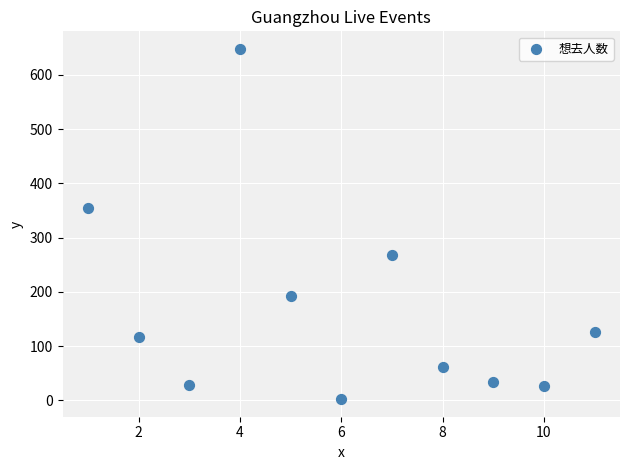

What is the range of X values (max minus min)?

10